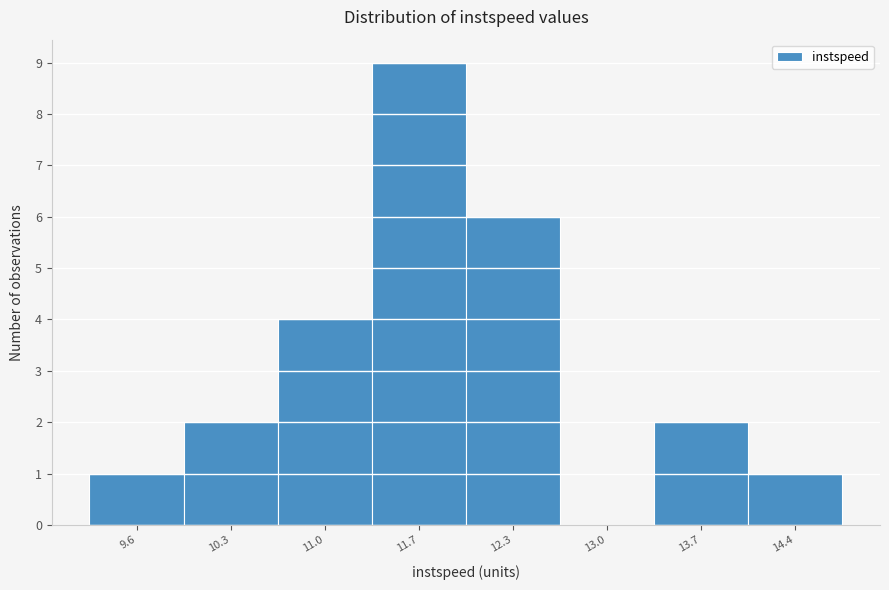

Reading right to left, what are all the values shown in this chart?

14.4=1	13.7=2	13.0=0	12.3=6	11.7=9	11.0=4	10.3=2	9.6=1